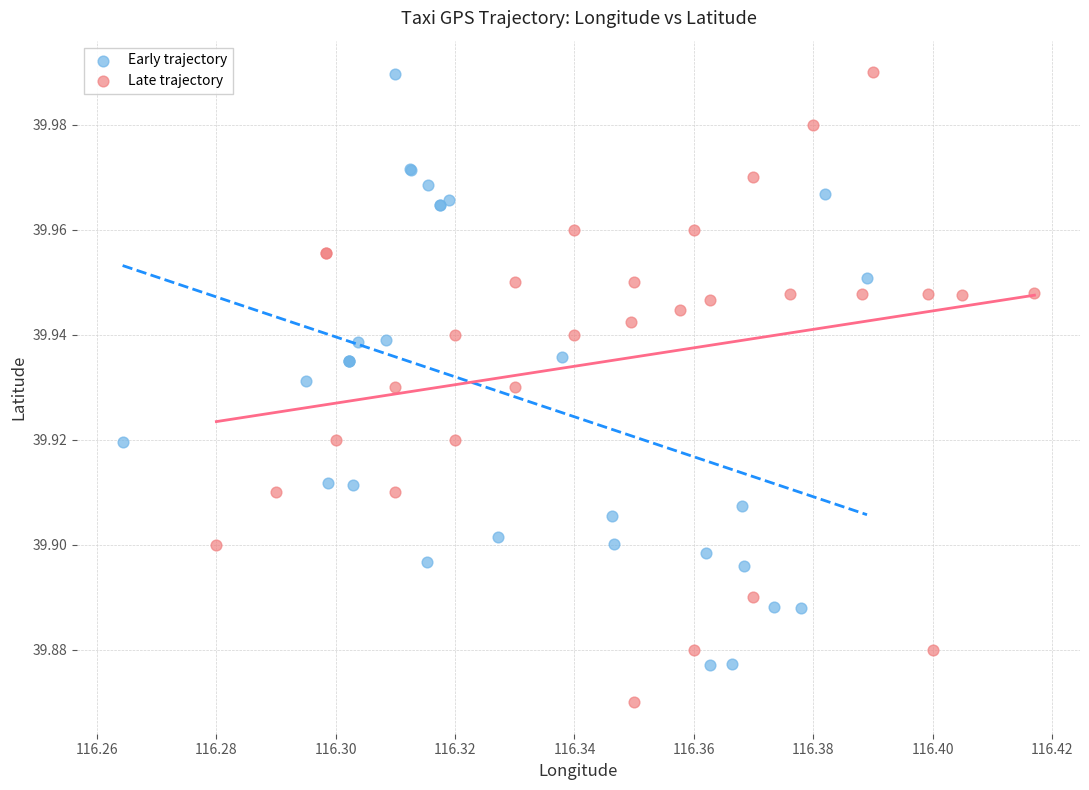

Which series contains the lowest Y value?

Late trajectory